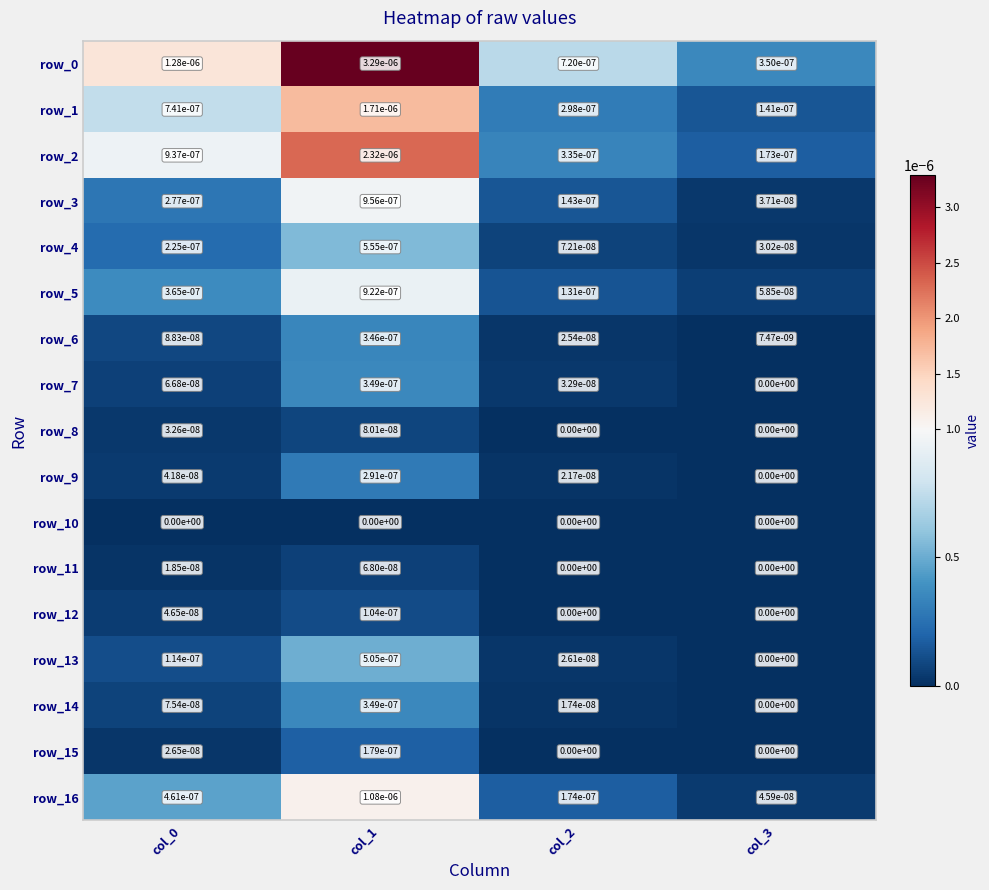

Is the value of row_9 at col_3 greater than the value of row_12 at col_0?

No